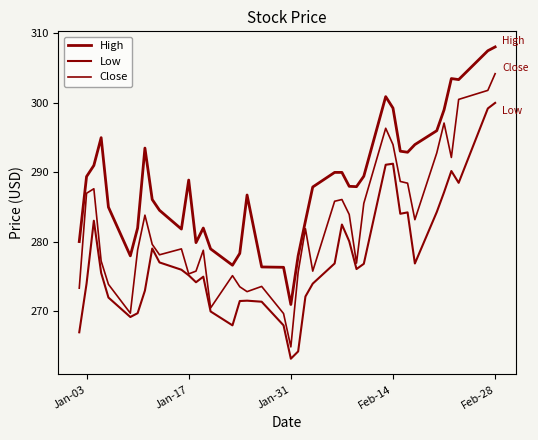

How many lines are shown in the chart?

3